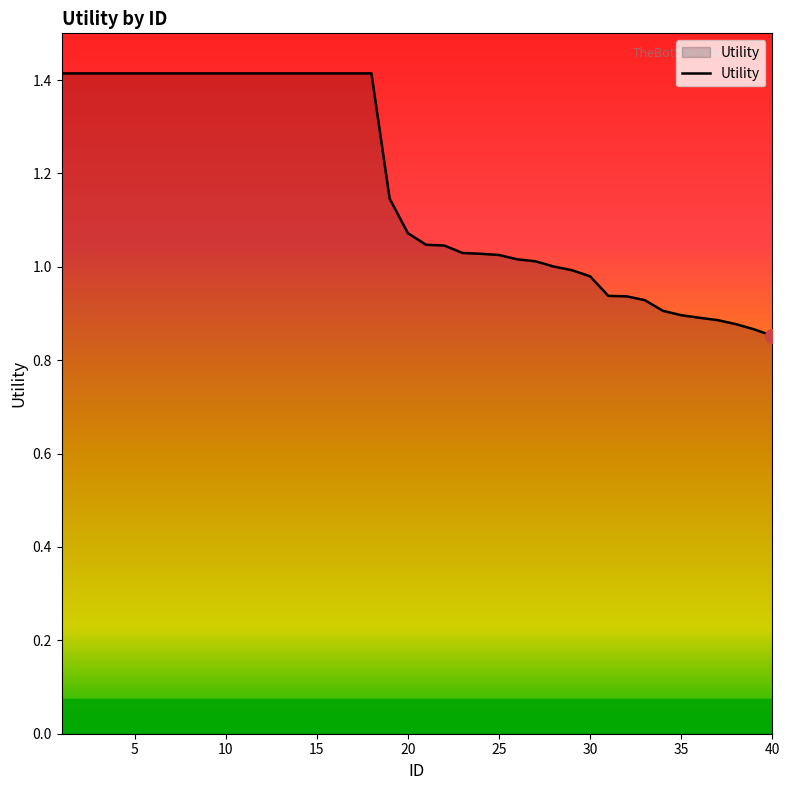

What is the difference between the maximum and minimum values?

0.6